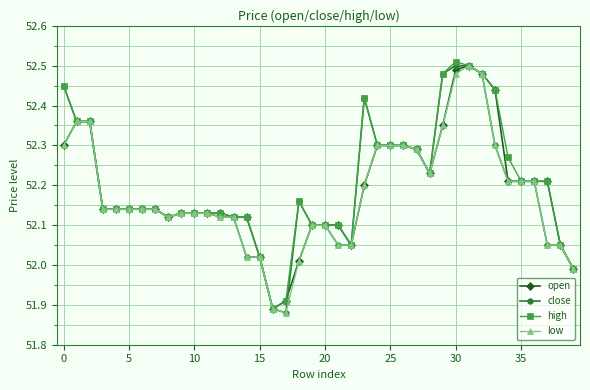

How many data points in high are less than 52?

3